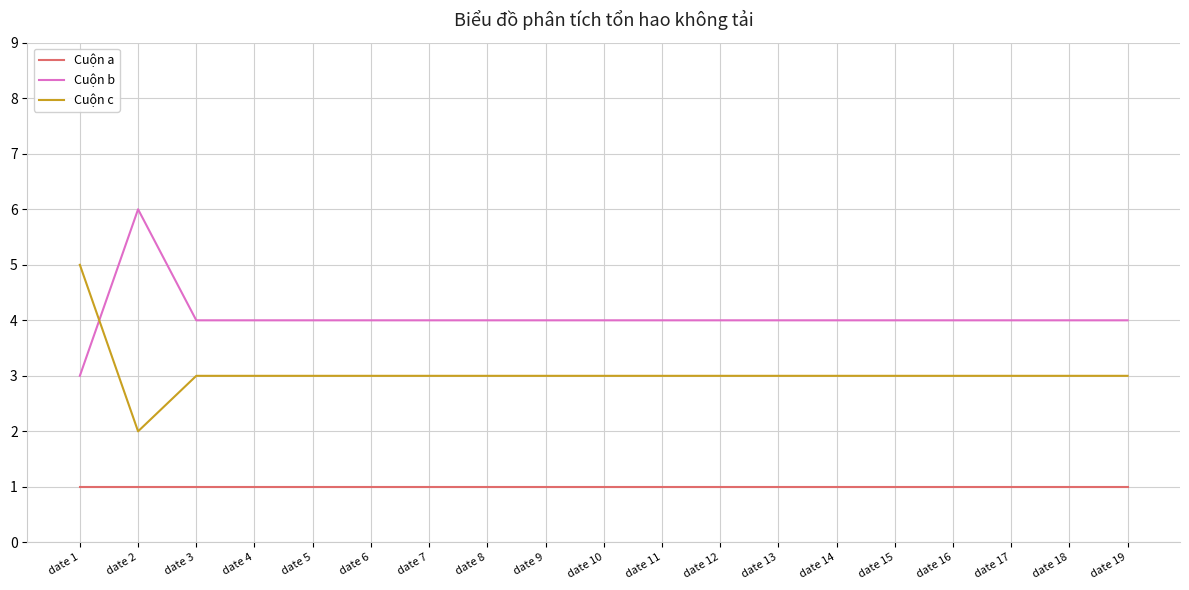

Rank the series by their average value, from lowest to highest.

Cuộn a, Cuộn c, Cuộn b